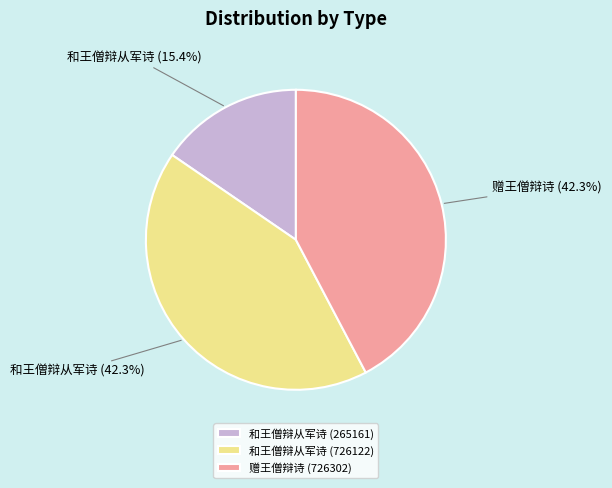

To the nearest percent, what is the average slice percentage?

33%